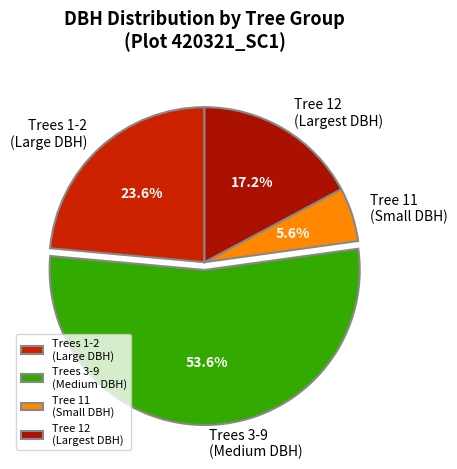

To the nearest percent, what is the difference between the largest and smallest slice percentages?

48%